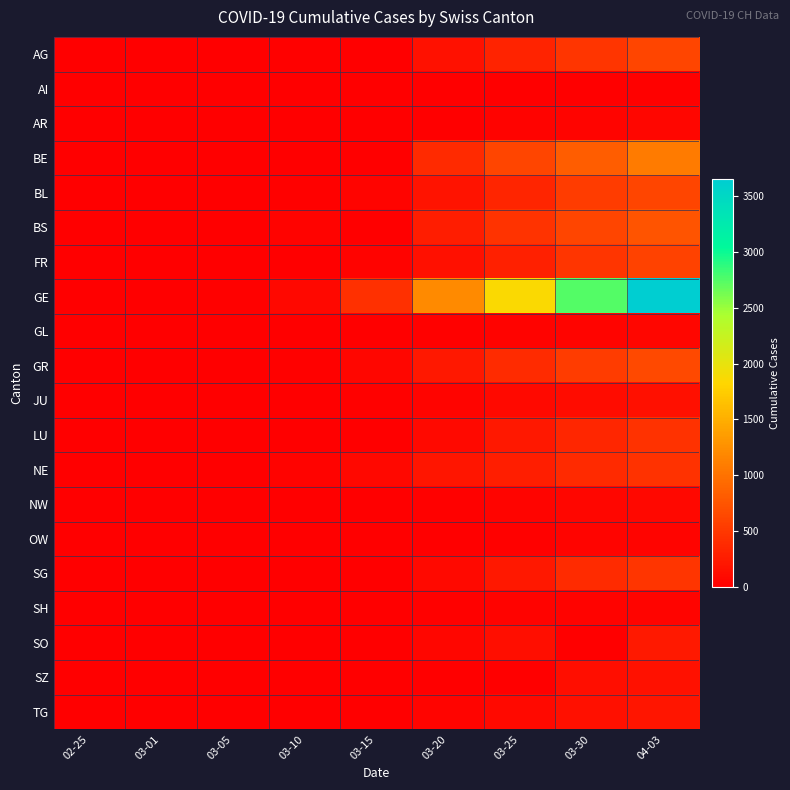

At how many categories does at least one series exceed 2661?

2